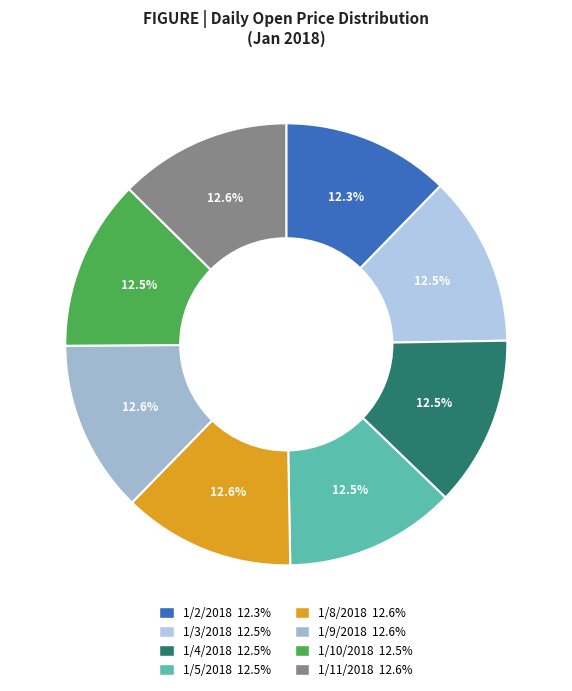

Combined, what portion of the pie is 1/11/2018 and 1/9/2018?

25.2%